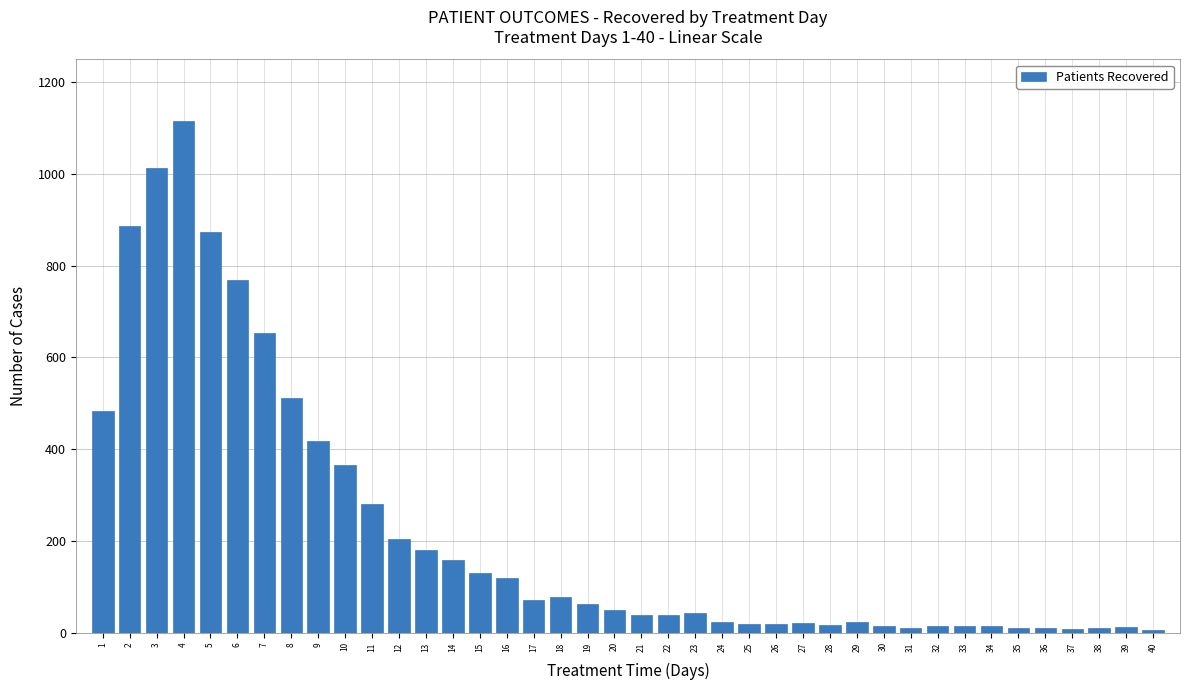

What is the greatest value displayed?

1115